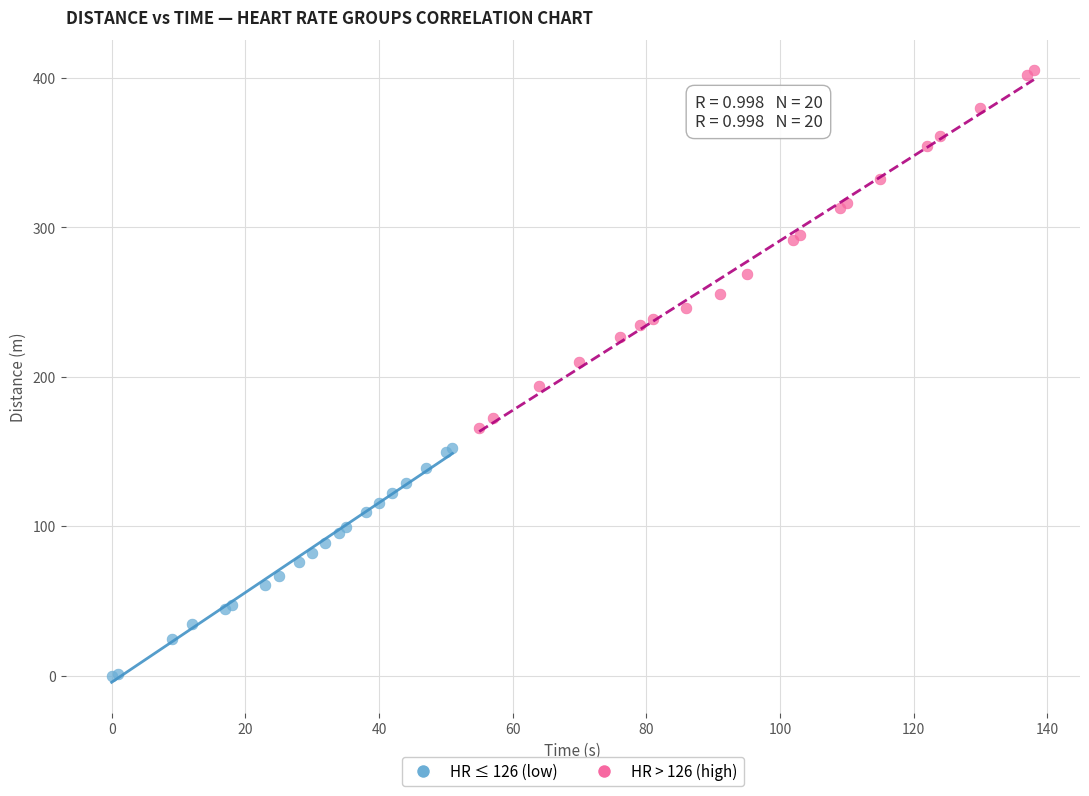

Which series has the widest spread of Y values?

HR > 126 (high)